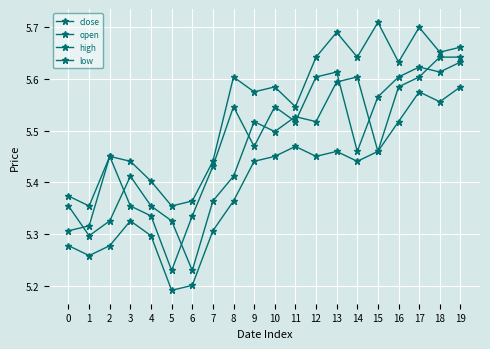

At which label does open reach its minimum?

6